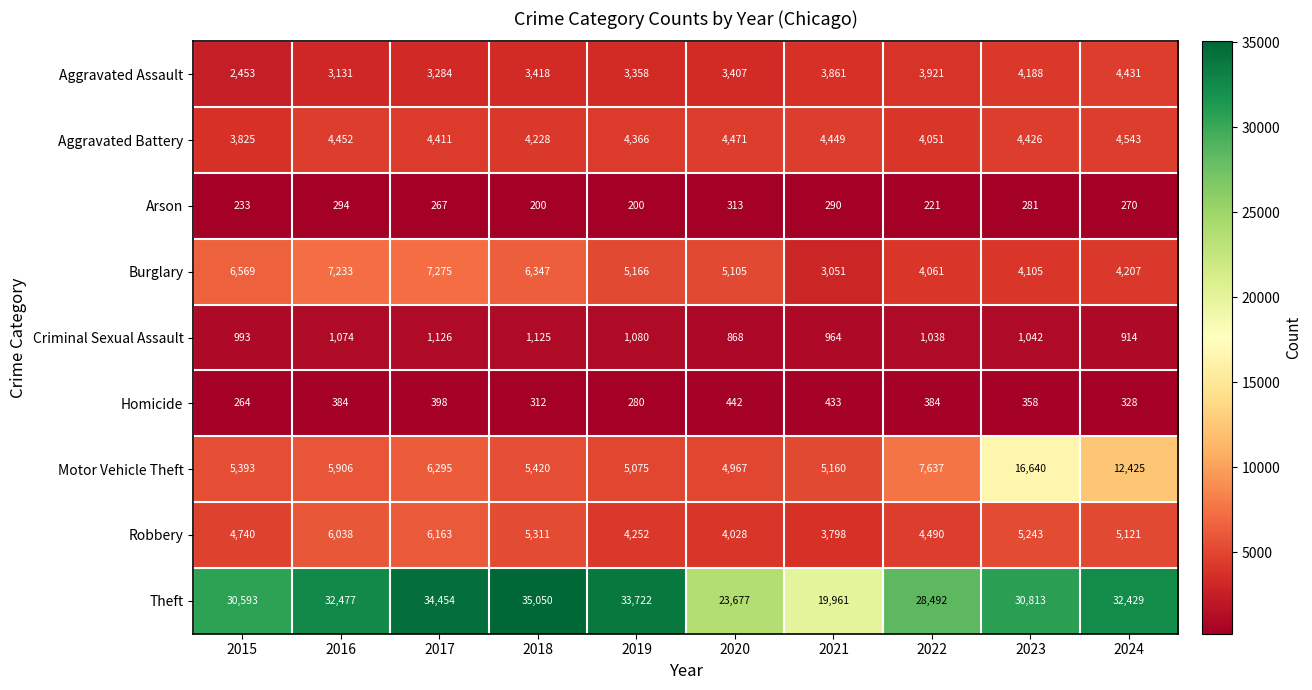

At which category does the chart reach its peak across all series?

2018